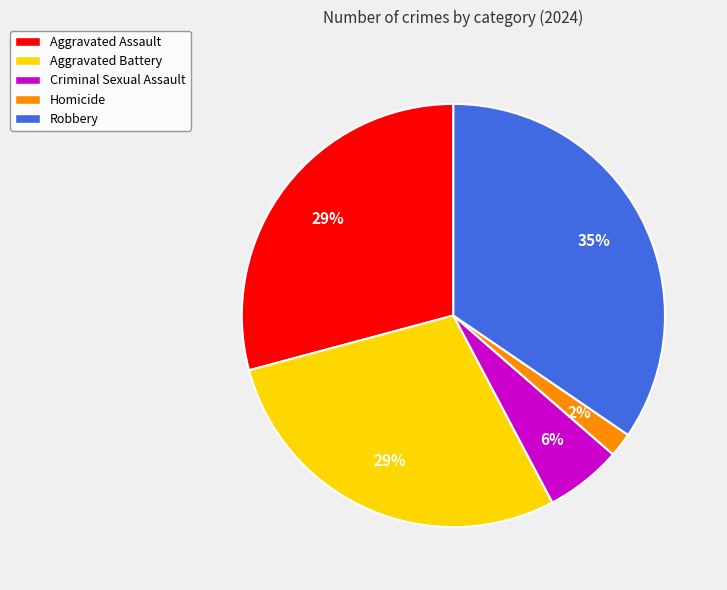

How many slices are in this pie chart?

5